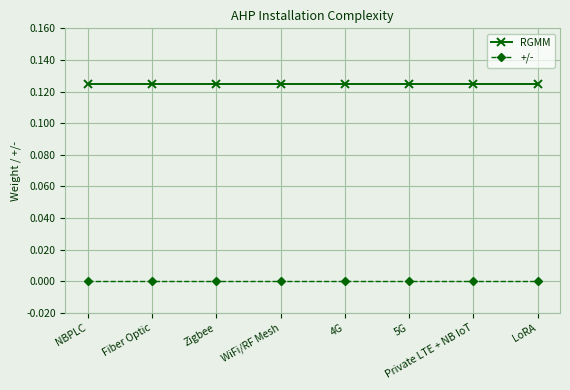

What is the label of the 7th point from the left?

Private LTE + NB IoT